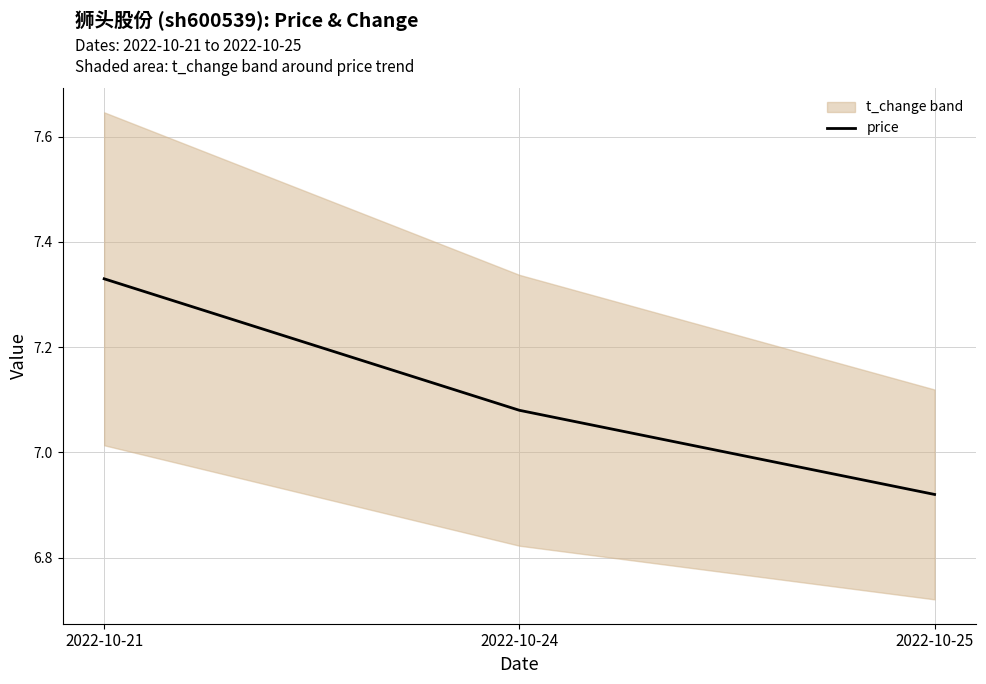

Is it true that the value at 2022-10-25 is 6.9?

True